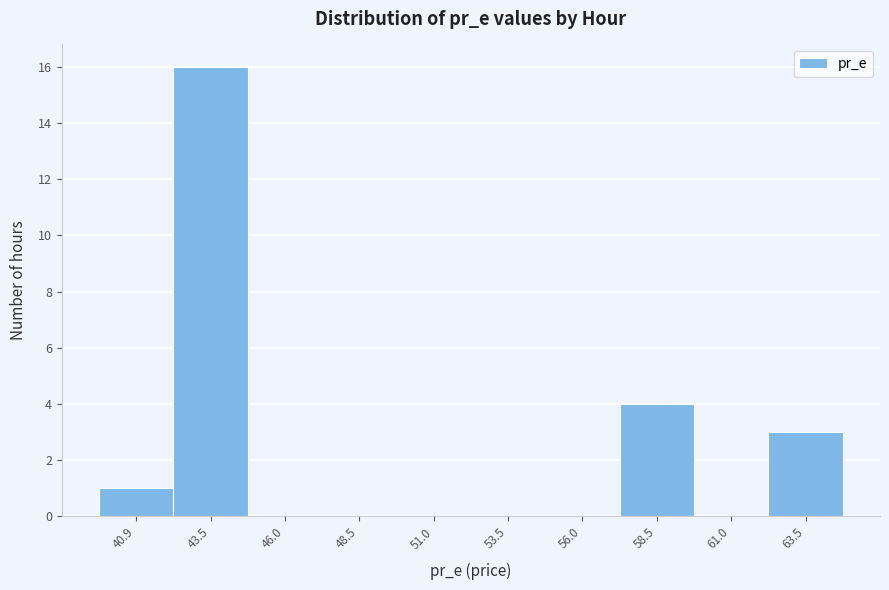

Reading left to right, extract all data points from this chart.

40.9=1	43.5=16	46.0=0	48.5=0	51.0=0	53.5=0	56.0=0	58.5=4	61.0=0	63.5=3